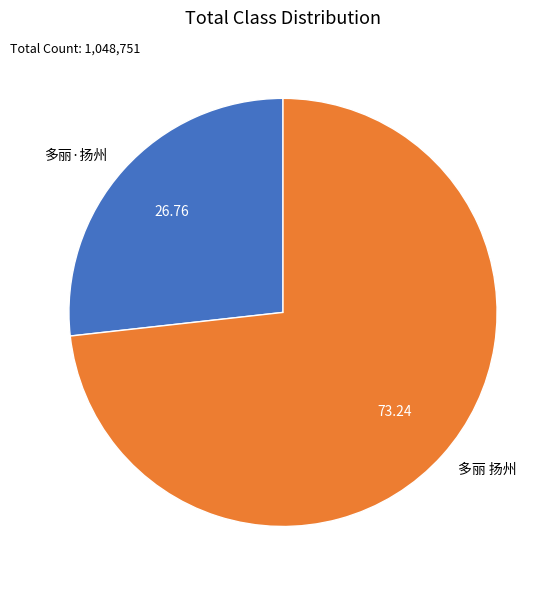

Does 多丽·扬州 represent more than half of the total?

No